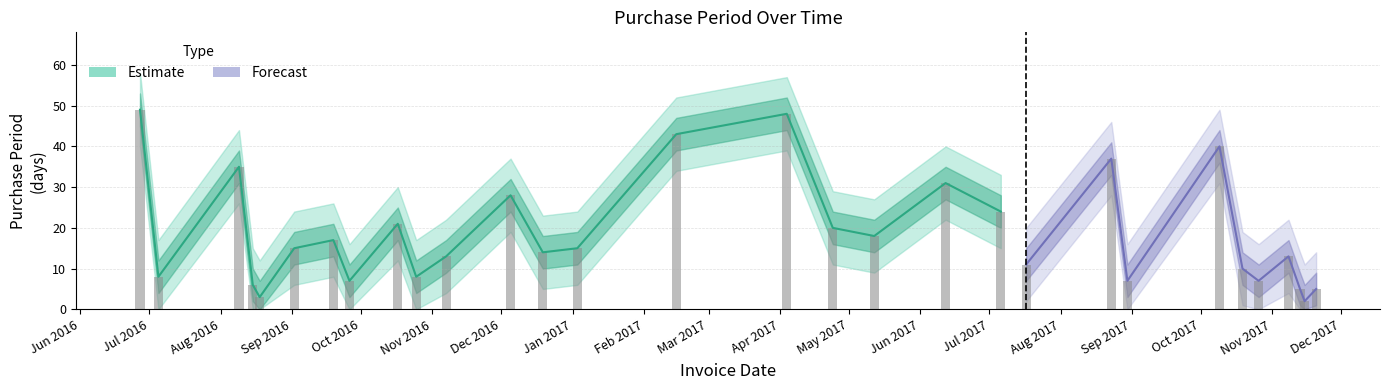

Reading left to right, list all the values displayed in this chart.

PurchasePeriod: 49	8	35	6	3	15	17	7	21	8	13	28	14	15	43	48	20	18	31	24	11	37	7	40	10	7	13	5	2	5
upper: 58	17	44	15	12	24	26	16	30	17	22	37	23	24	52	57	29	27	40	33	20	46	16	49	19	16	22	14	11	14
lower: 40	0	26	0	0	6	8	0	12	0	4	19	5	6	34	39	11	9	22	15	2	28	0	31	1	0	4	0	0	0